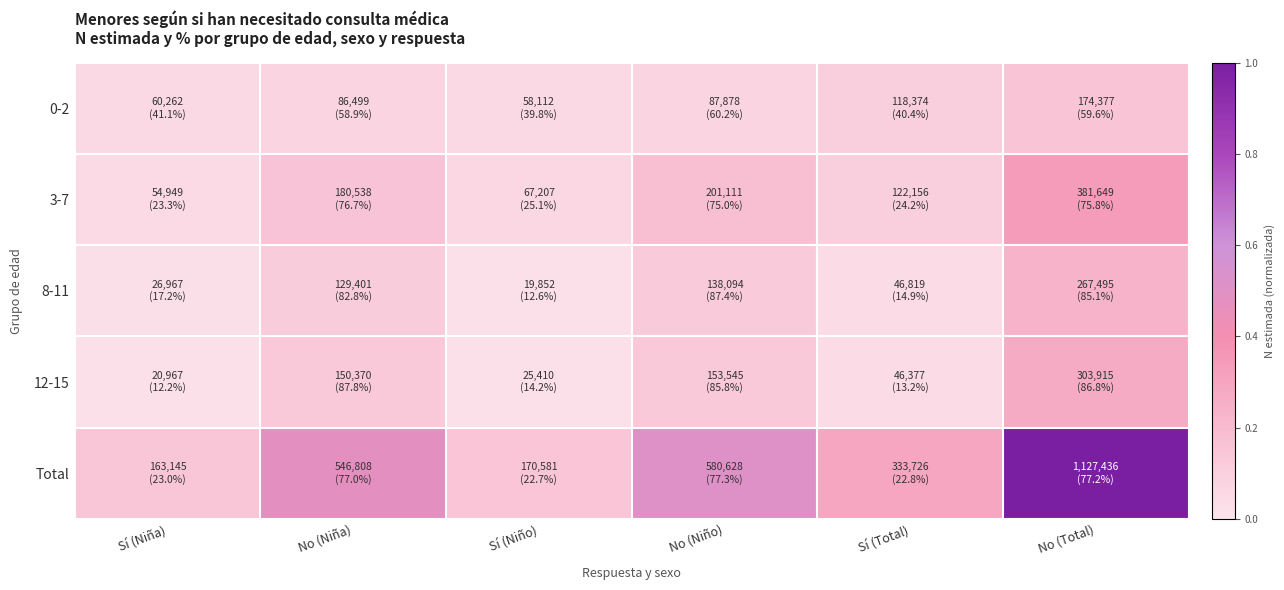

At which category is the sum across all series the highest?

No (Total)